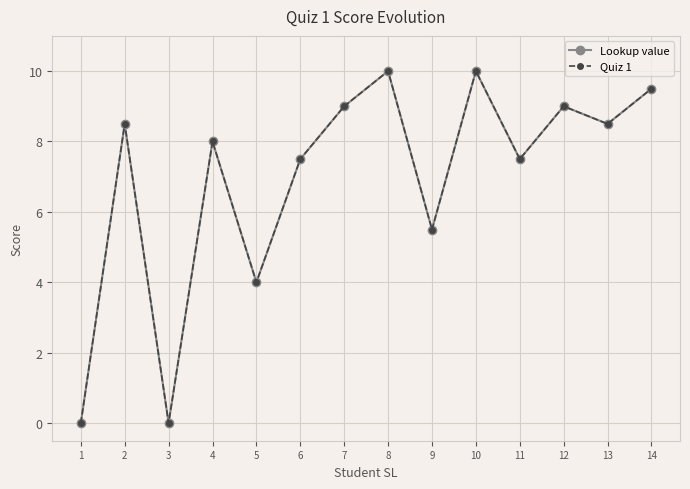

Rank the categories by Lookup value value from highest to lowest.

8, 10, 14, 7, 12, 2, 13, 4, 6, 11, 9, 5, 1, 3